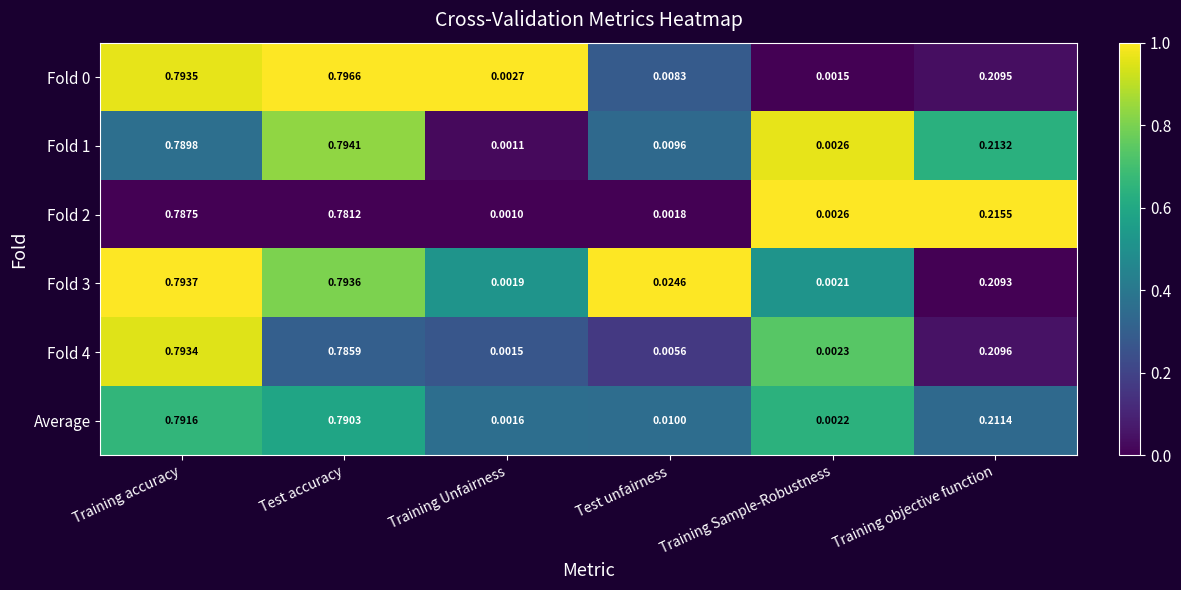

Between Training accuracy and Test accuracy, which series saw the biggest shift?

Fold 4